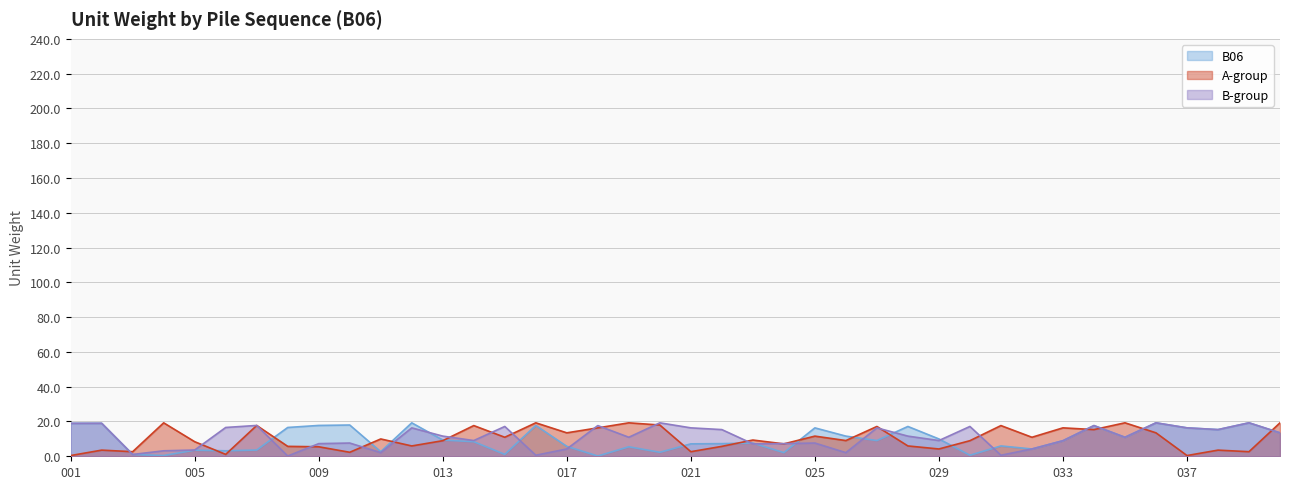

Read the B06 value at 039.

19.2